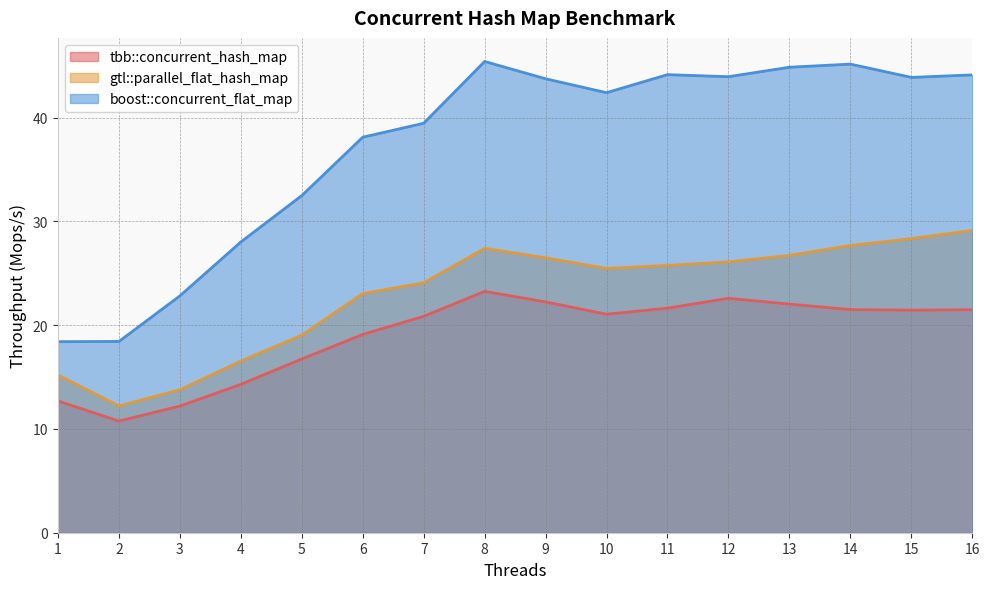

Between 6 and 16, which series saw the biggest shift?

gtl::parallel_flat_hash_map